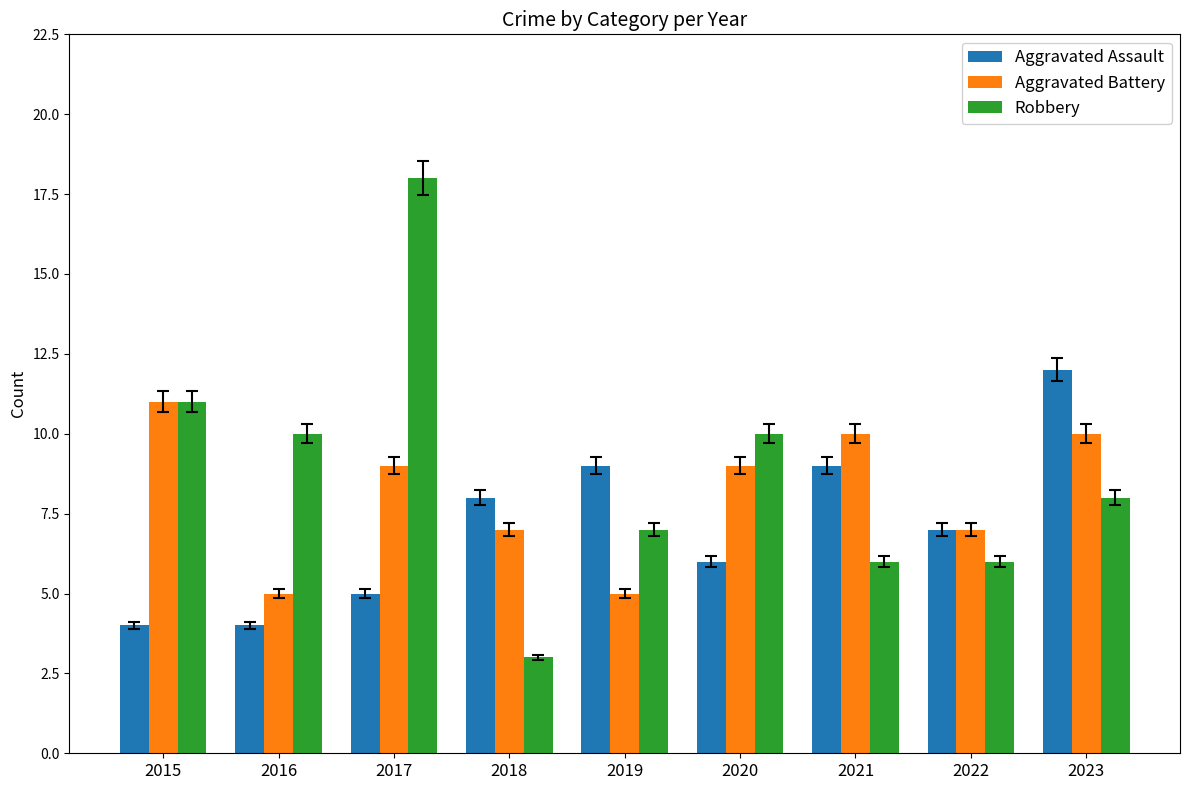

What is the value of the Aggravated Assault bar at the 4th from the left?

8